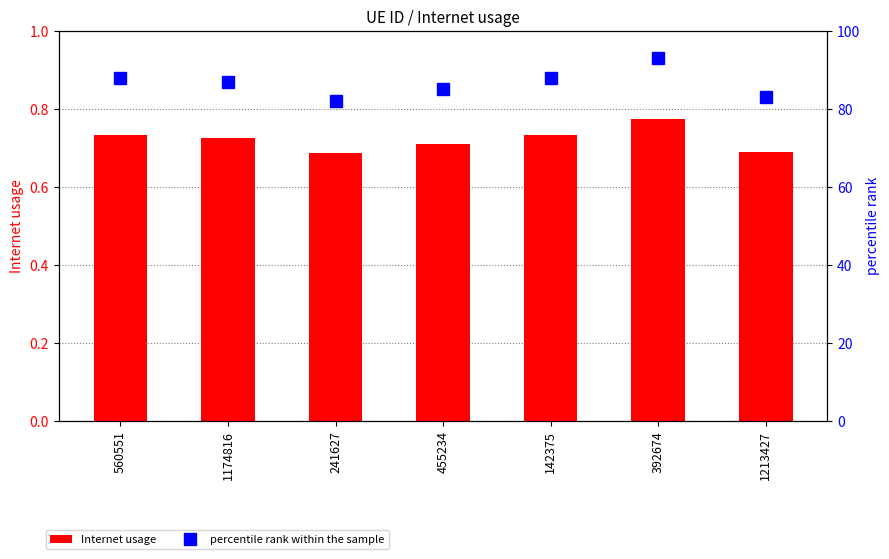

Which label corresponds to the smallest value in the chart?

241627